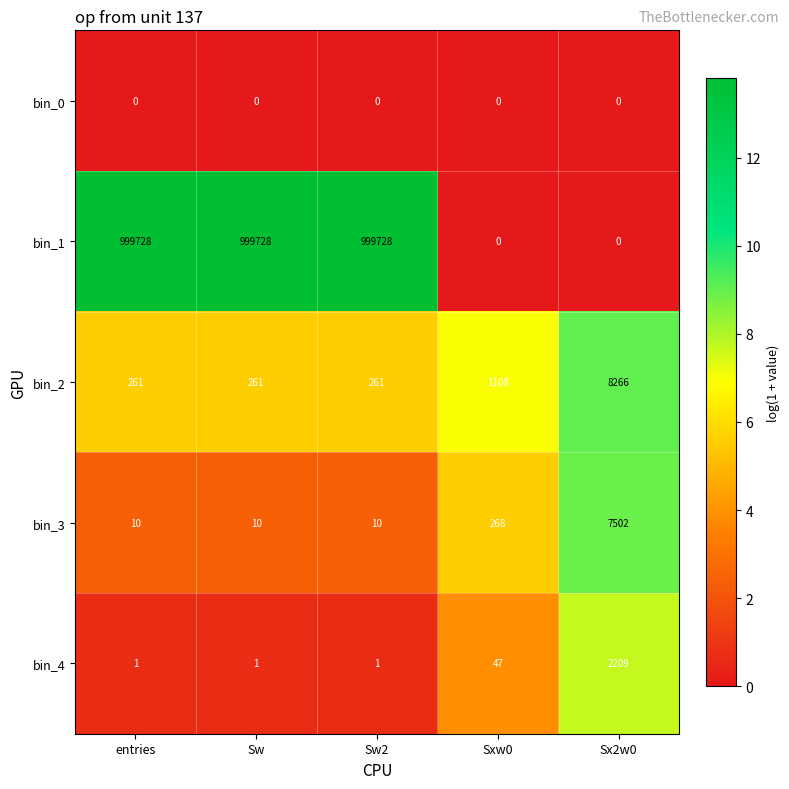

What is the difference between the highest and lowest values at Sw2?

999728